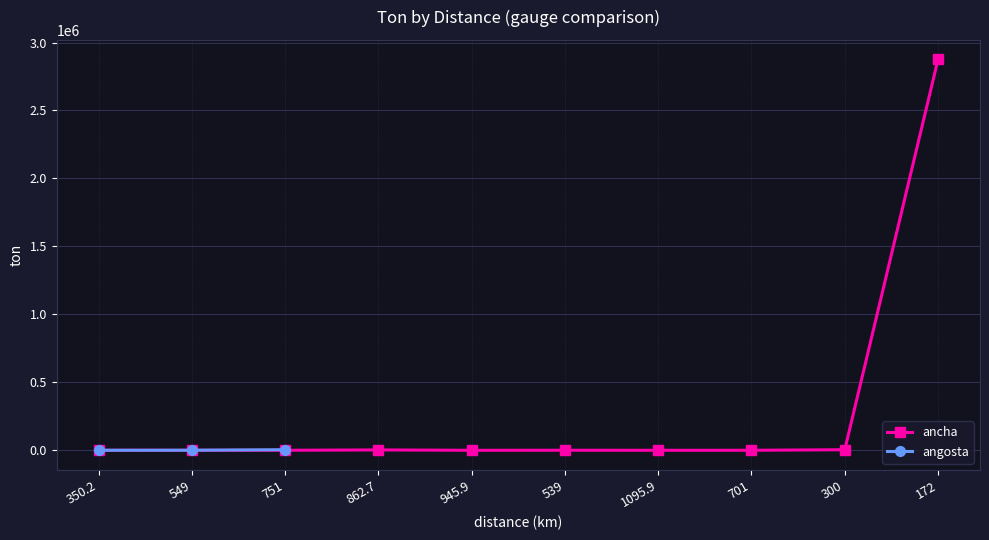

The ancha series shows 458.0 at 539. True or false?

True